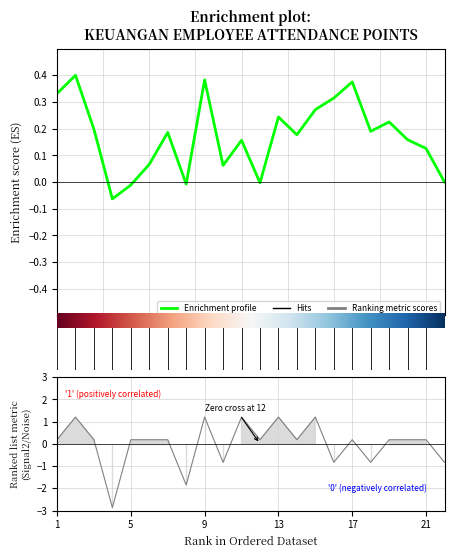

Count the number of categories in the chart.

22